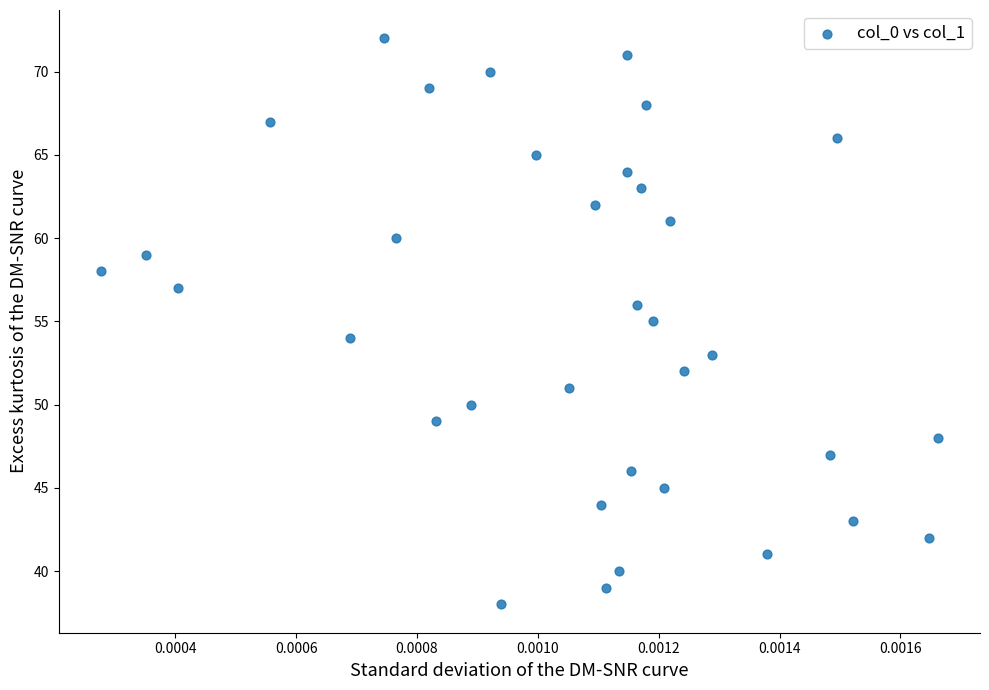

What is the range of Y values (max minus min)?

34